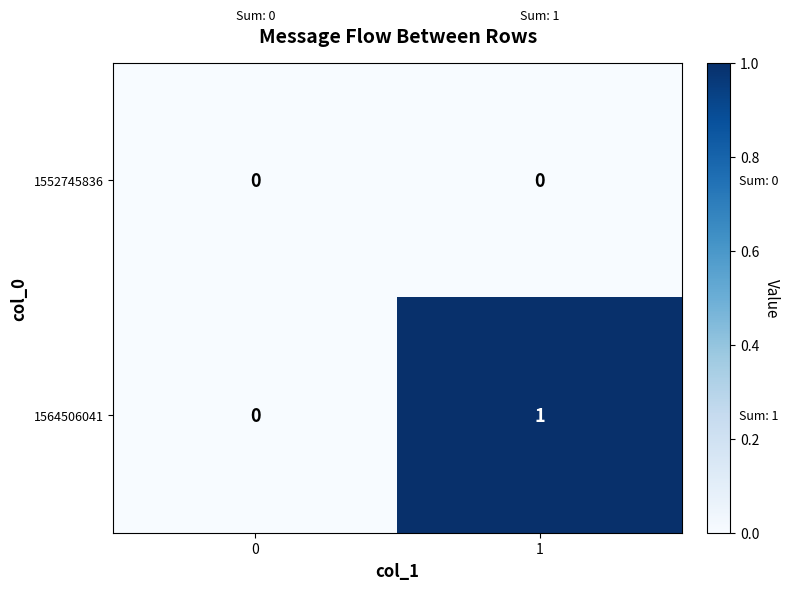

Rank the series by their average value, from lowest to highest.

1552745836, 1564506041